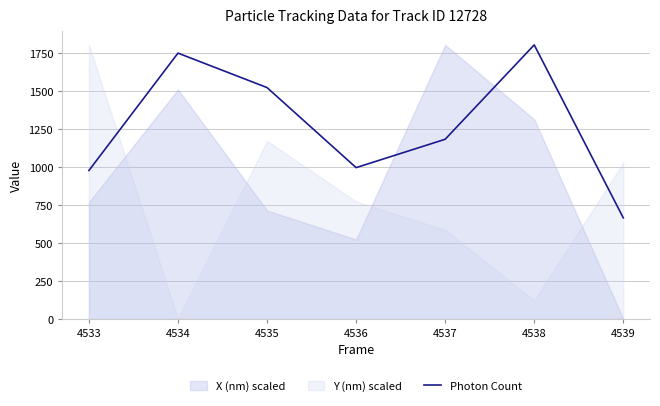

Reading right to left, extract all data points from this chart.

664.6	1802.6	1181.6	995.1	1521.8	1748.6	976.3